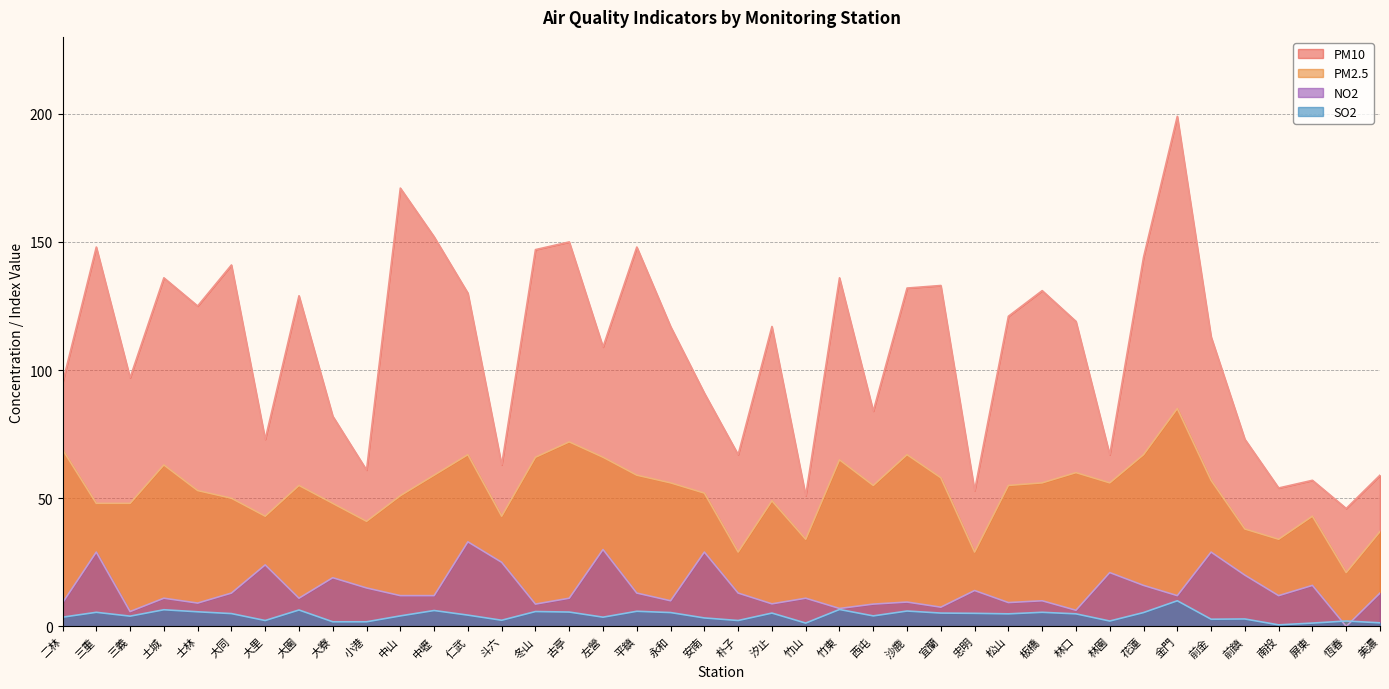

True or false: SO2 and PM10 intersect in this chart.

False